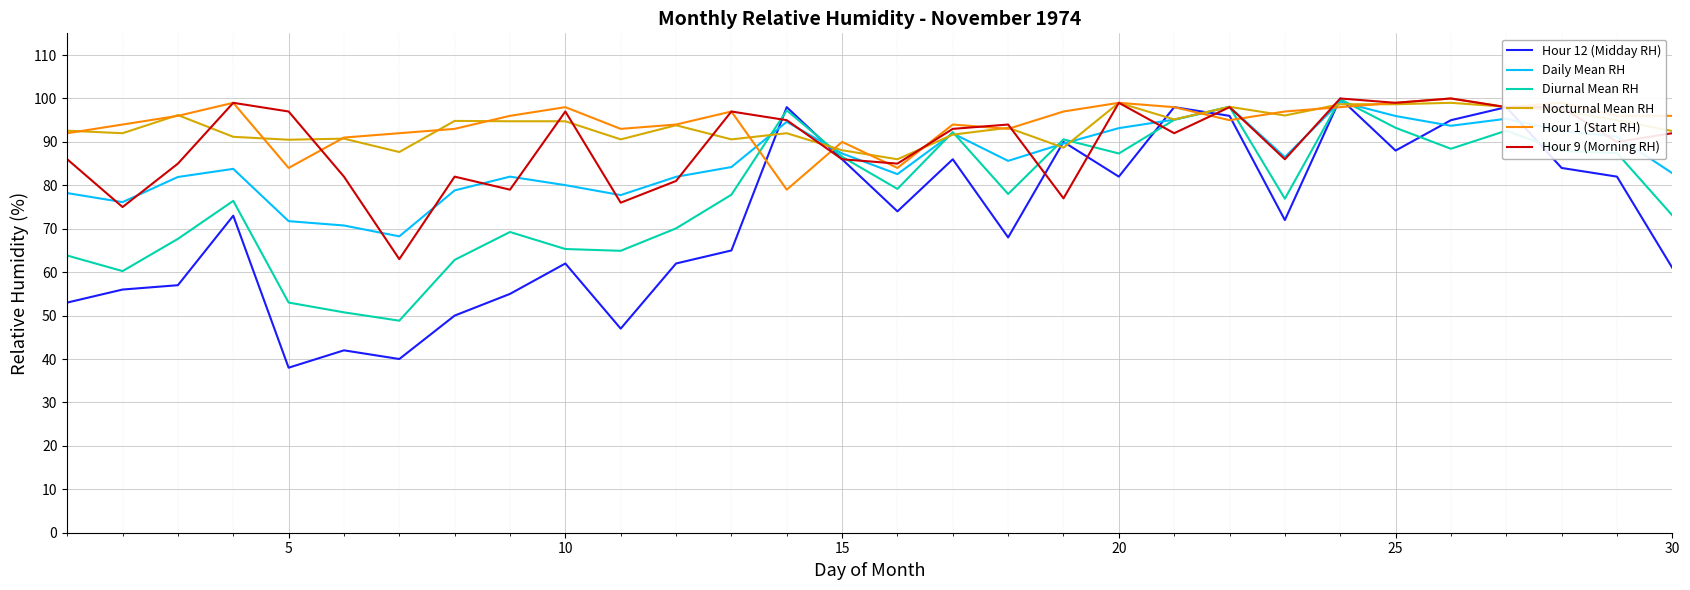

What is the maximum value for Hour 12 (Midday RH)?

100.0